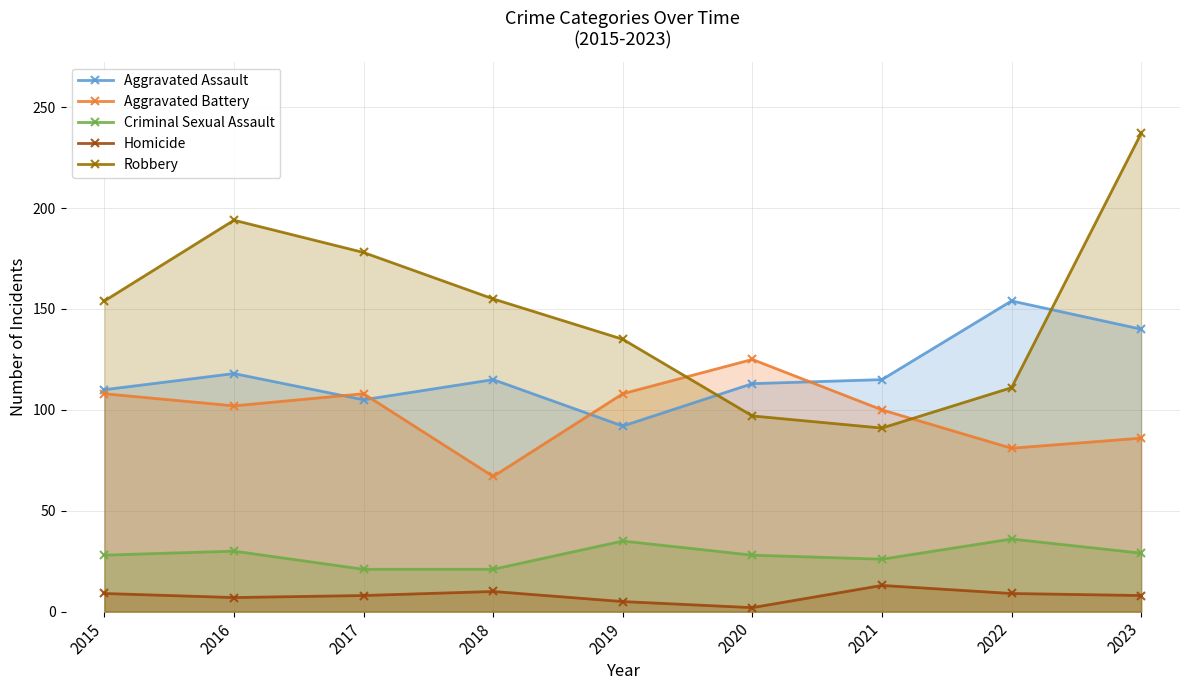

What is the sum of all Aggravated Battery values?

885